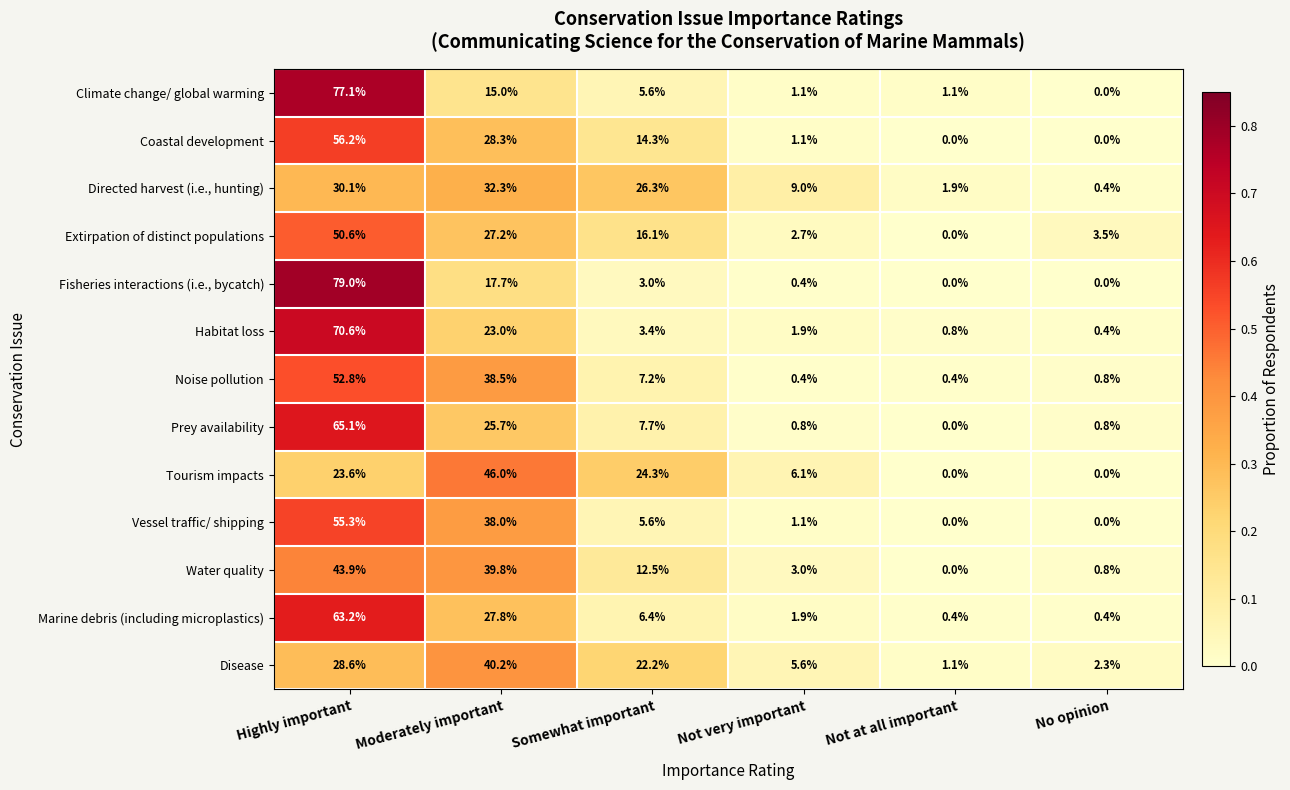

How many series are shown in this chart?

13